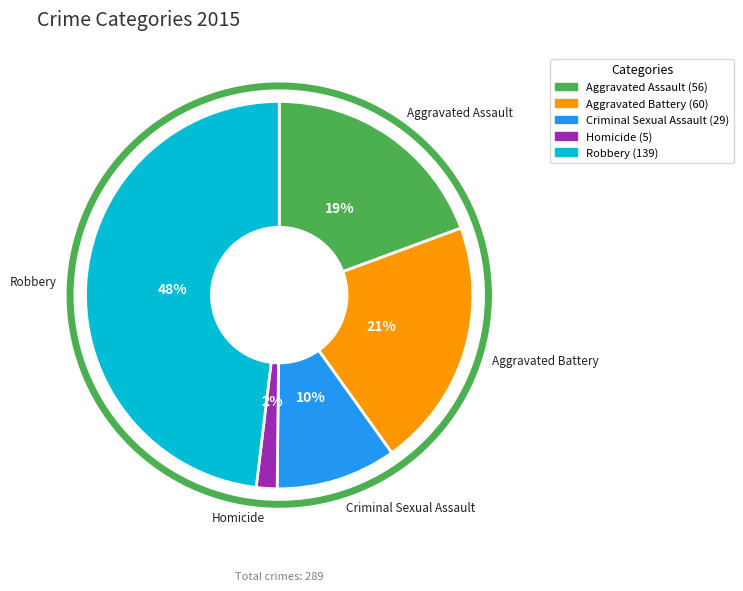

Count the number of slices in the pie.

5